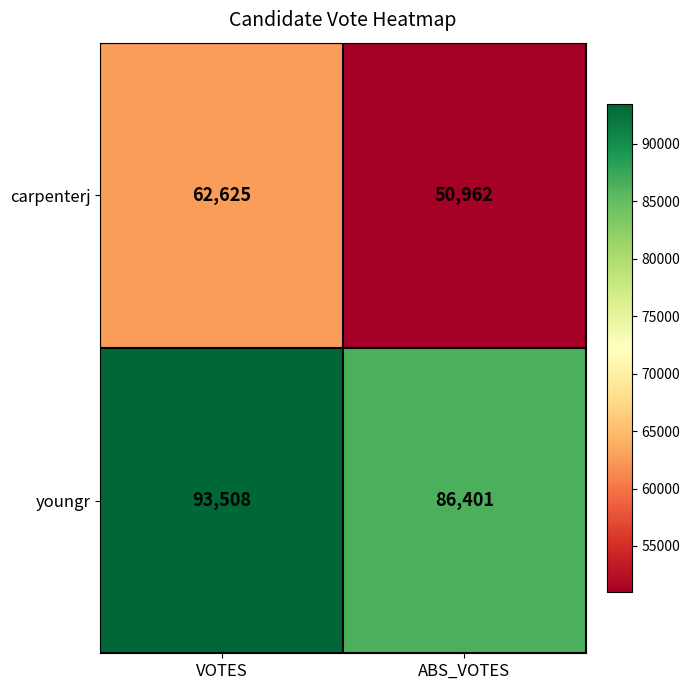

Which series has the largest range (max minus min)?

carpenterj